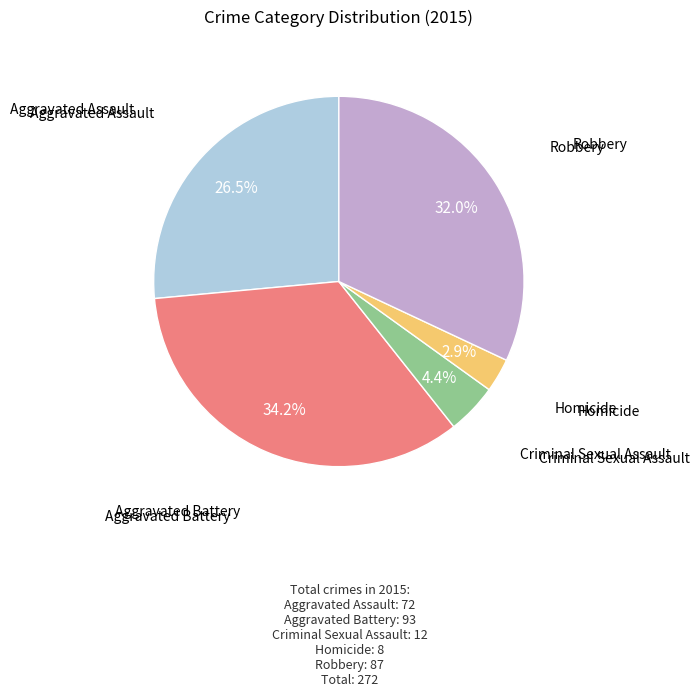

Is there a majority slice in this chart?

No